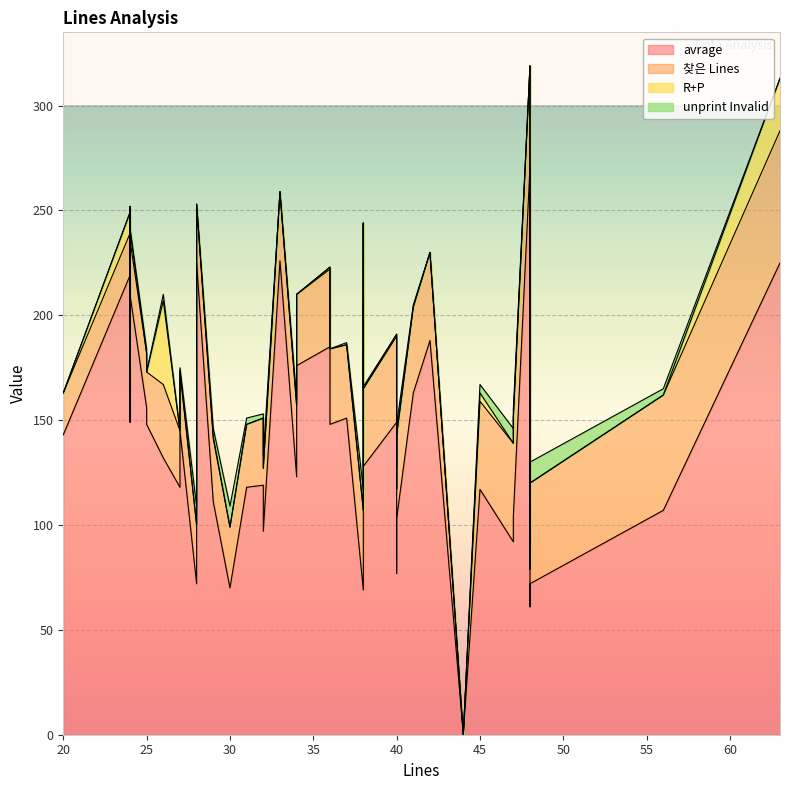

Does the chart display data point markers on the line(s)?

No